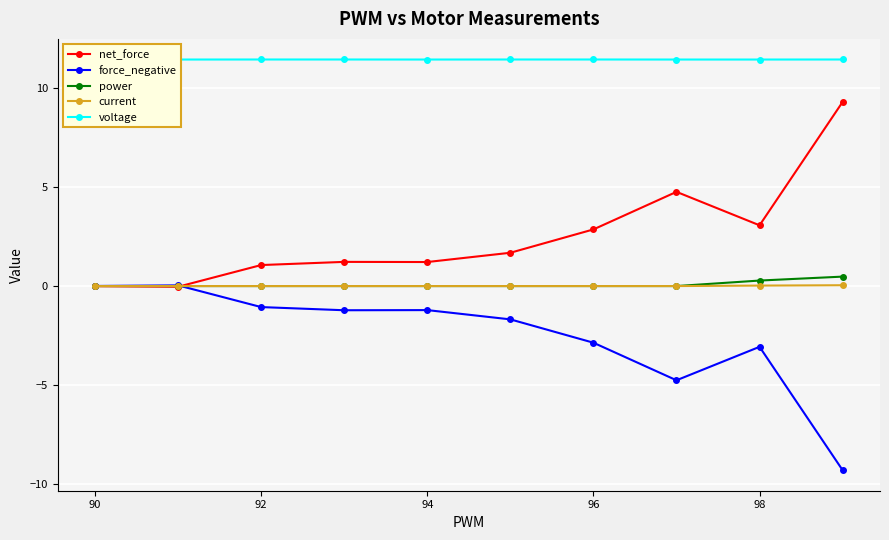

How many interior local peaks does the force_negative series have?

3